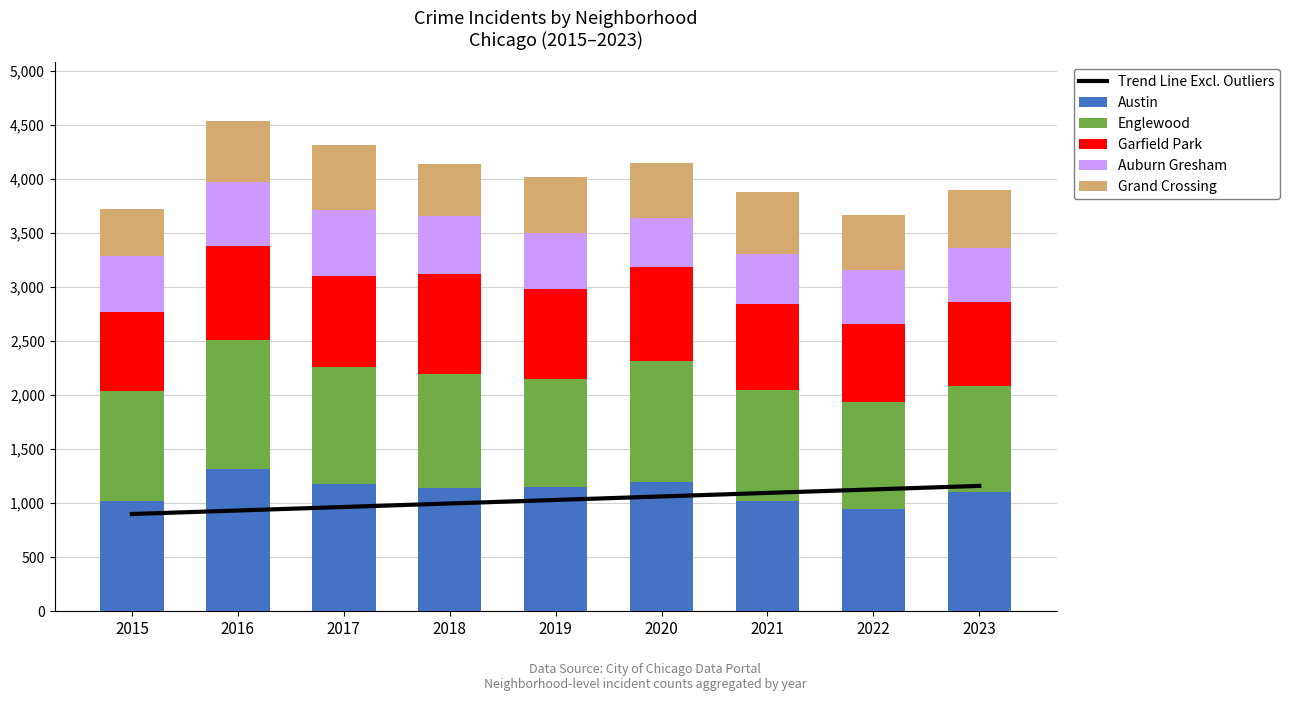

How many values in the Austin series are below 1143?

4